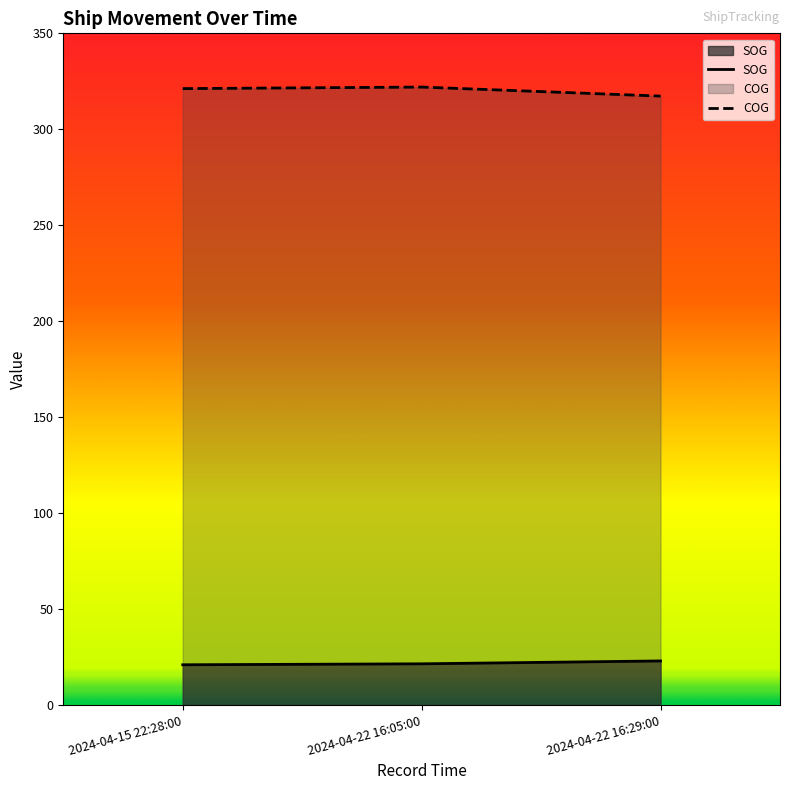

List the series in order of their peak value, highest first.

COG, SOG